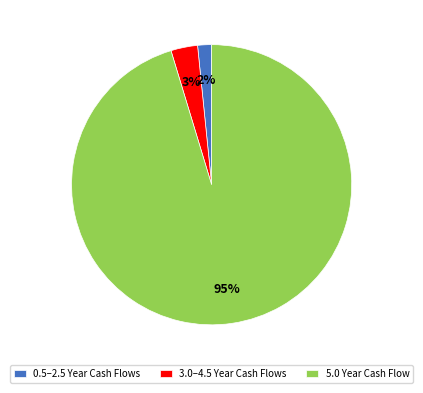

To the nearest percent, what is the average slice percentage?

33%